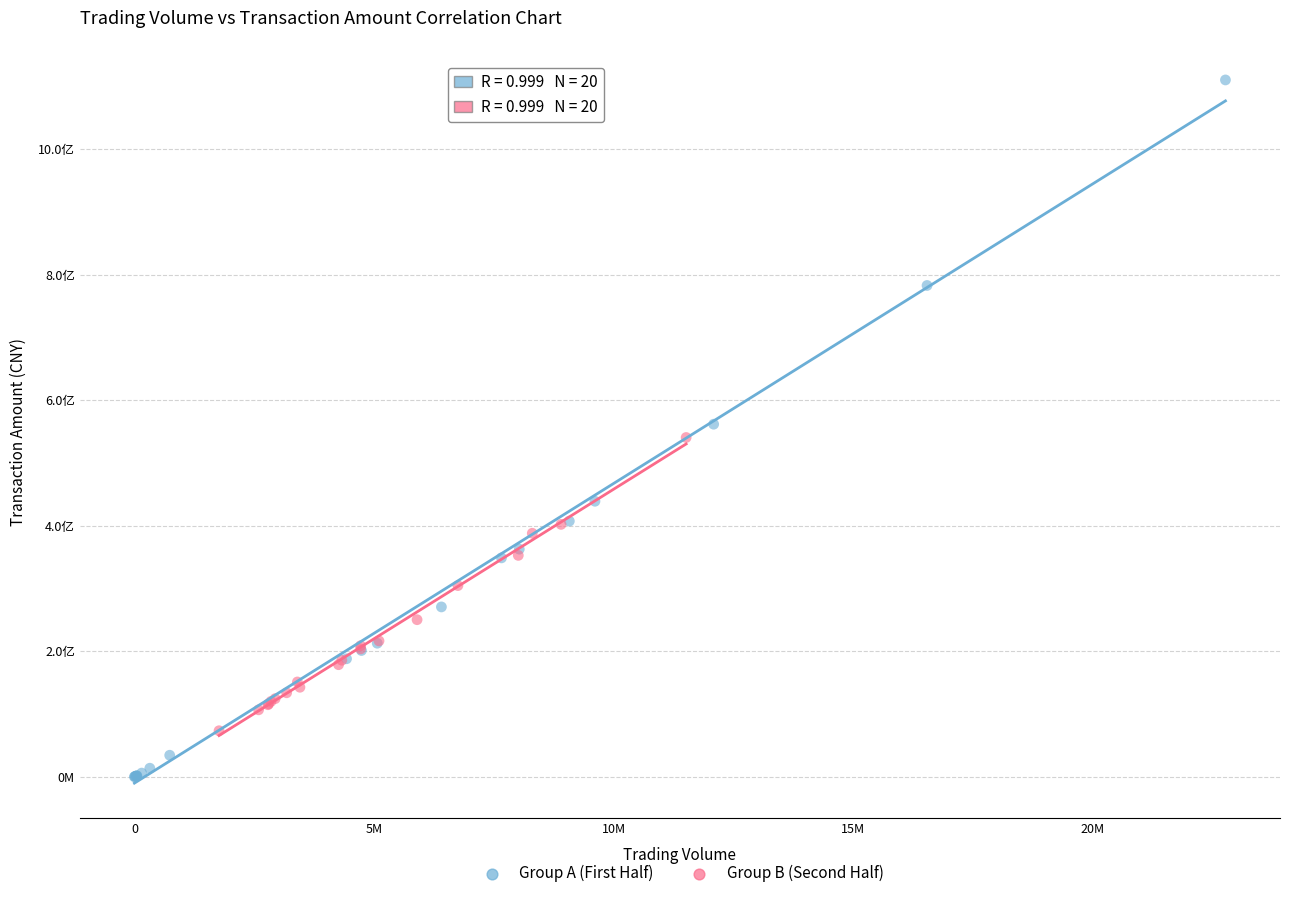

What are all the series names shown in the legend?

Group A (First Half), Group B (Second Half)